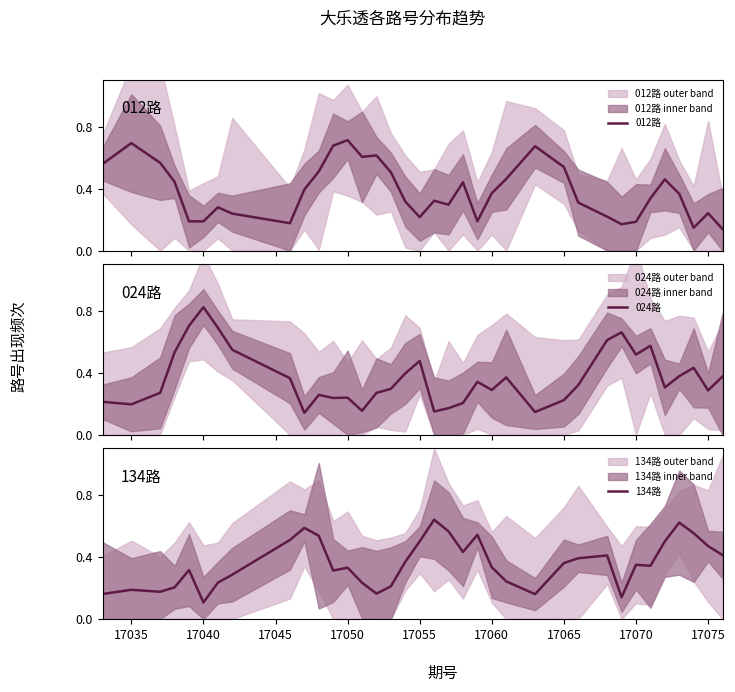

Which series has the largest total across all categories?

012路